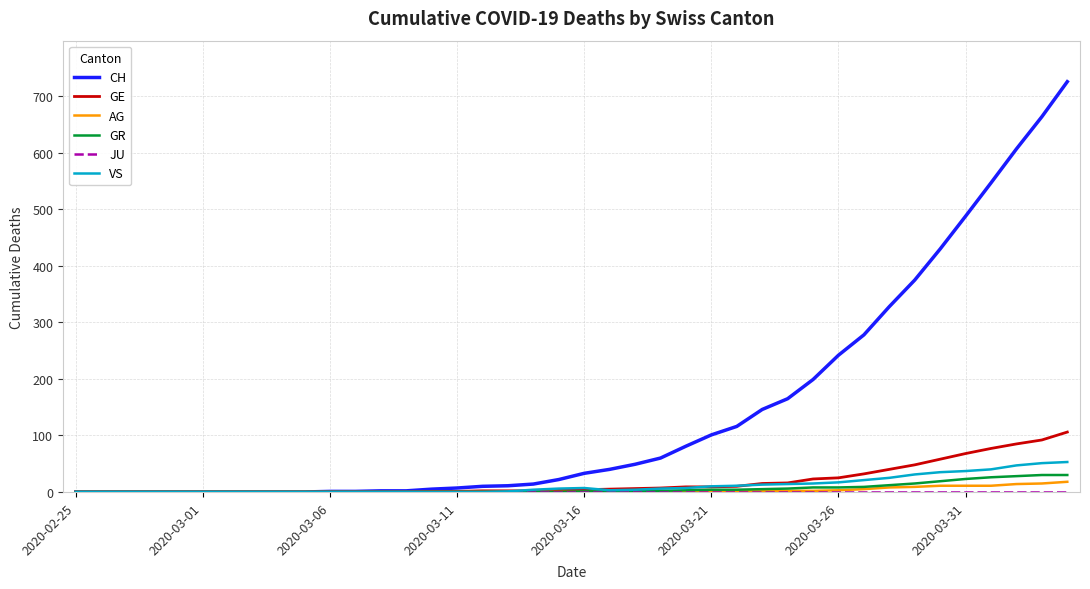

Which series has the largest total across all categories?

CH